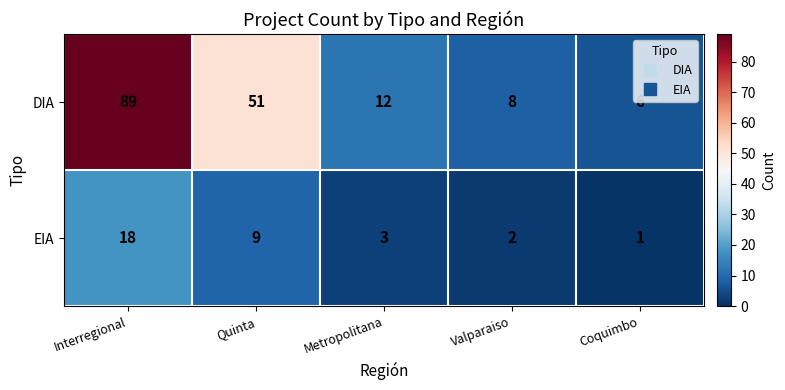

What is the minimum value shown in the chart?

1